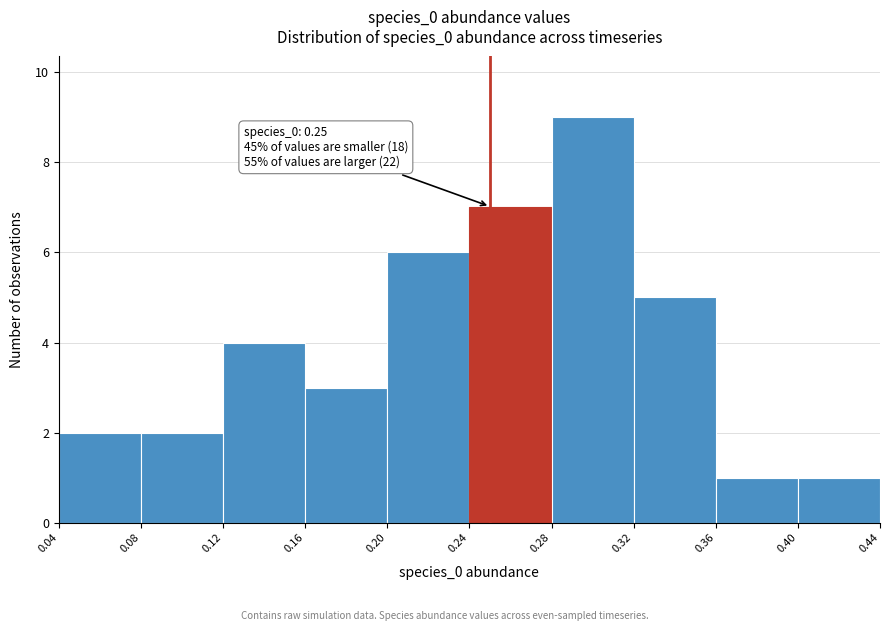

Which range on the x-axis has the tallest bar?

0.28 to 0.32